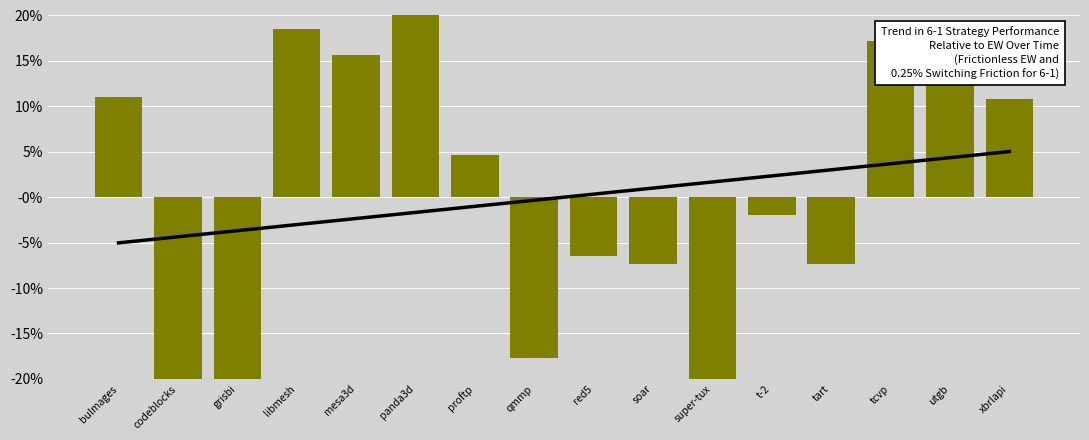

How many negative values does the Relative Value series have?

8